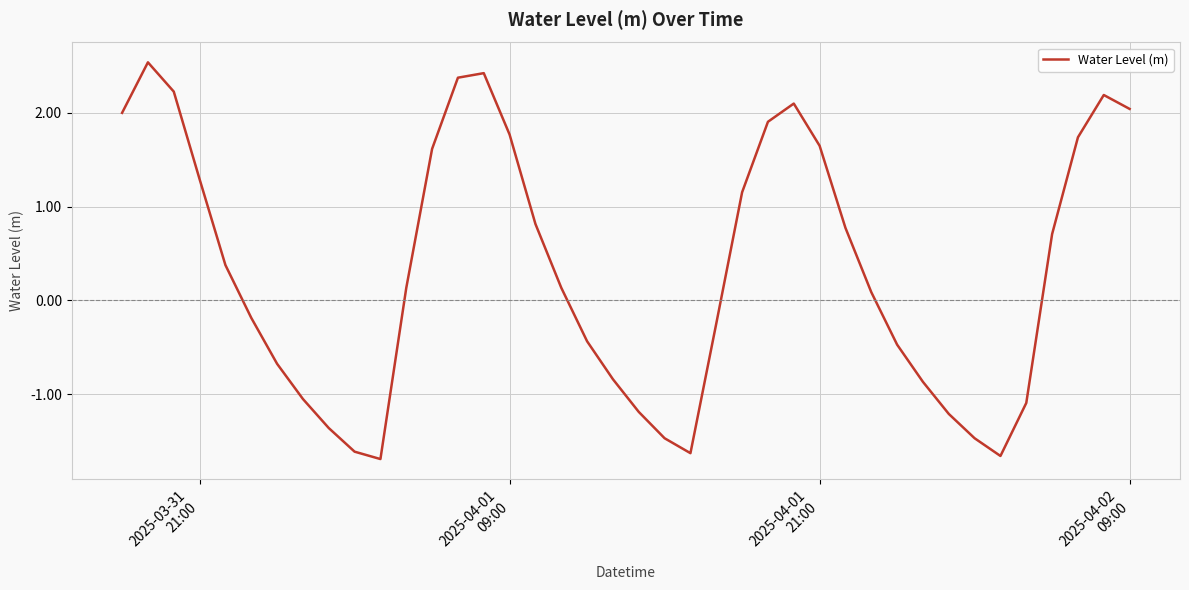

What is the minimum value shown in the chart?

-1.7